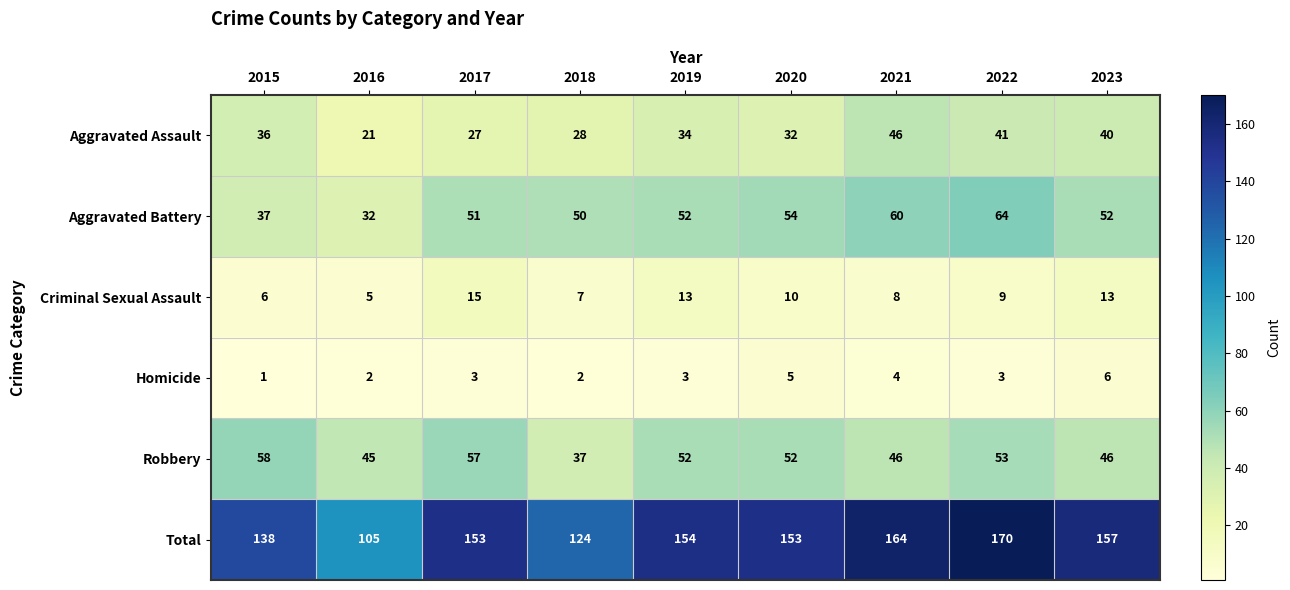

Where does the Aggravated Assault series first go above 34?

2015